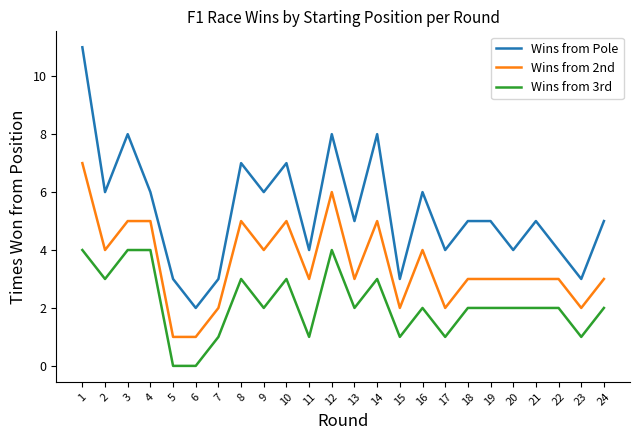

What is the sum of the Wins from Pole values at 17 and 20?

8